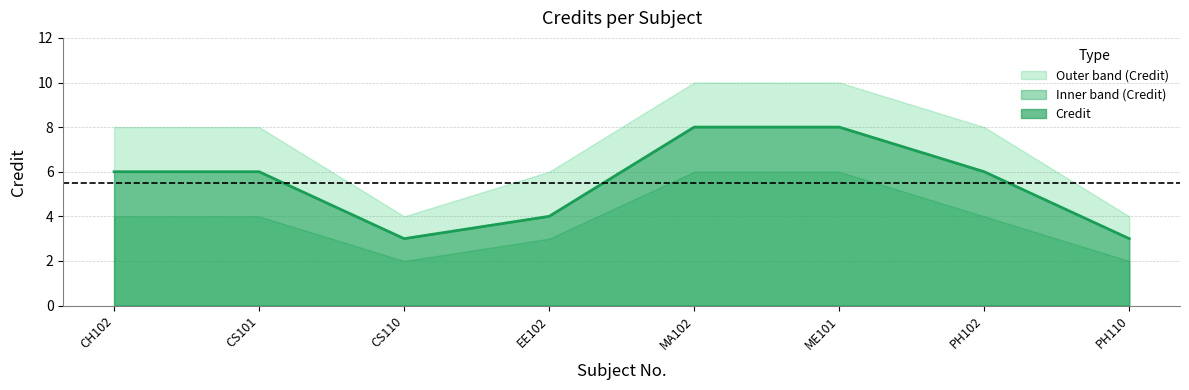

What is the difference between the maximum and second lowest values?

5